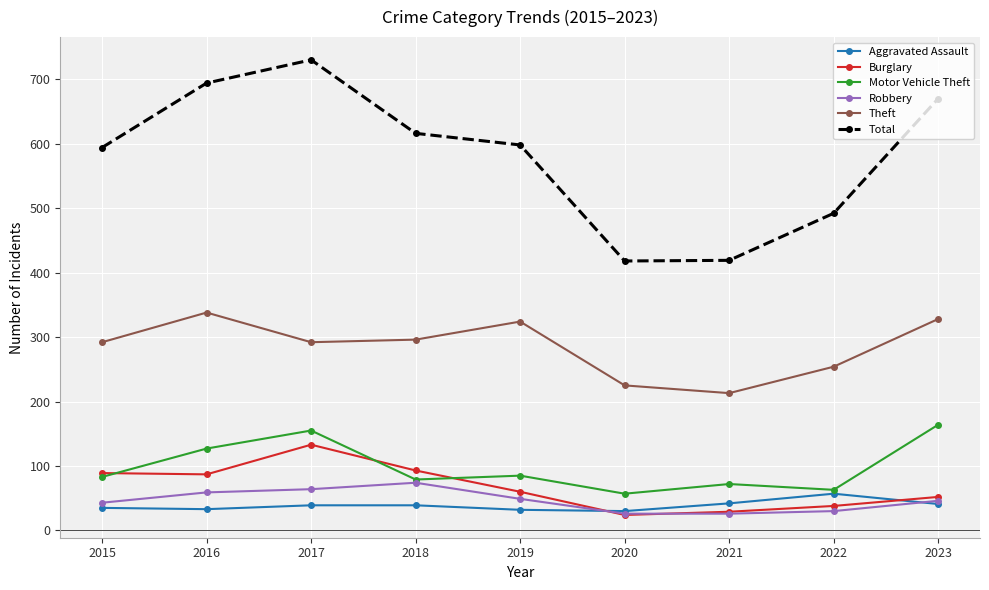

True or false: Aggravated Assault and Total intersect in this chart.

False